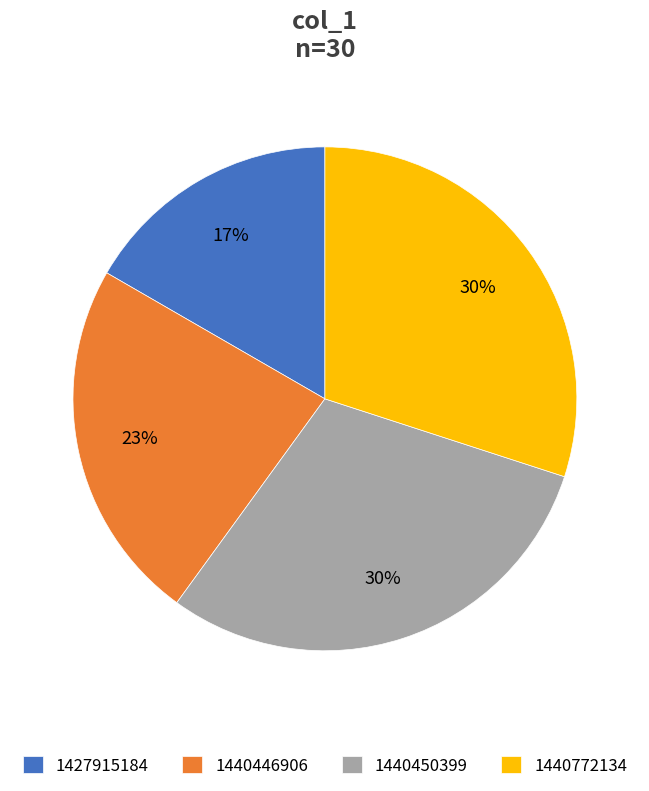

True or false: 1427915184 accounts for 17% of the total.

True